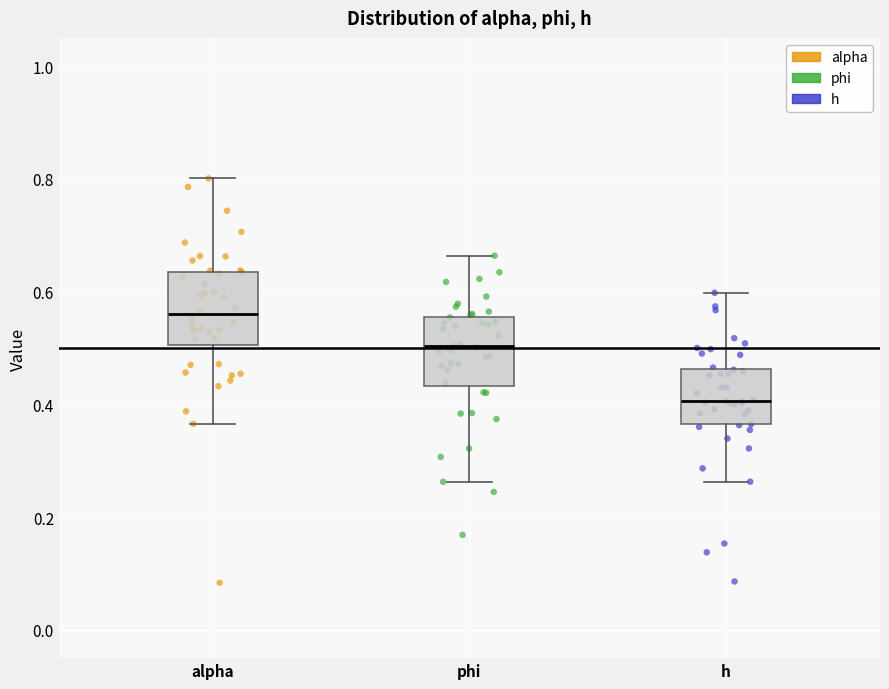

Reading left to right, transcribe this box plot: for each box, give where its median line is, the range the box spans, and where its two whiskers end, as read against the y-axis. The values are not printed on the chart, so give them approximately, as read against the axis.

alpha: median 0.56, box 0.50 to 0.64, whiskers 0.36 to 0.80
phi: median 0.50, box 0.44 to 0.56, whiskers 0.26 to 0.66
h: median 0.40, box 0.36 to 0.46, whiskers 0.26 to 0.60